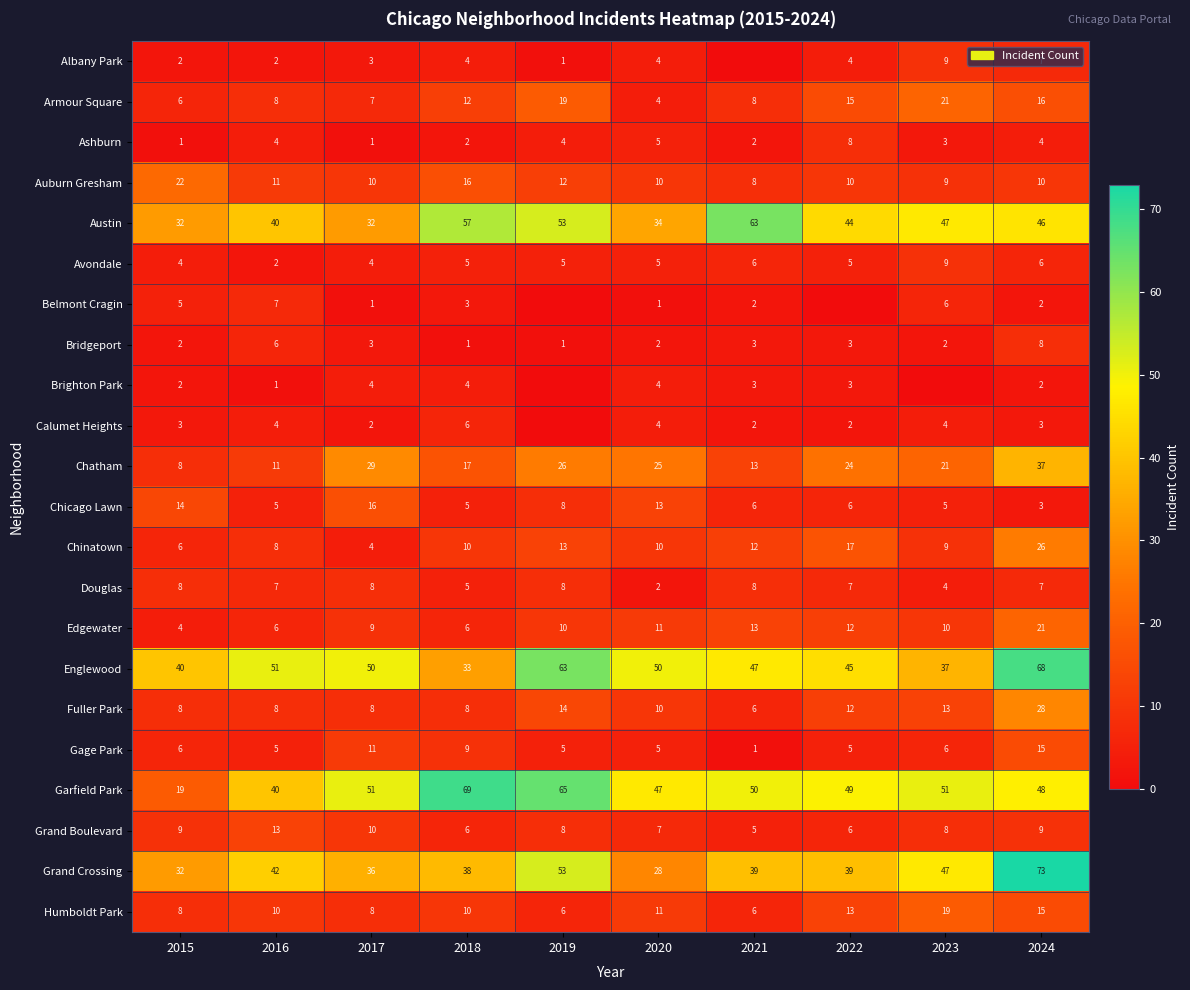

Which category has the highest value across all series?

2024